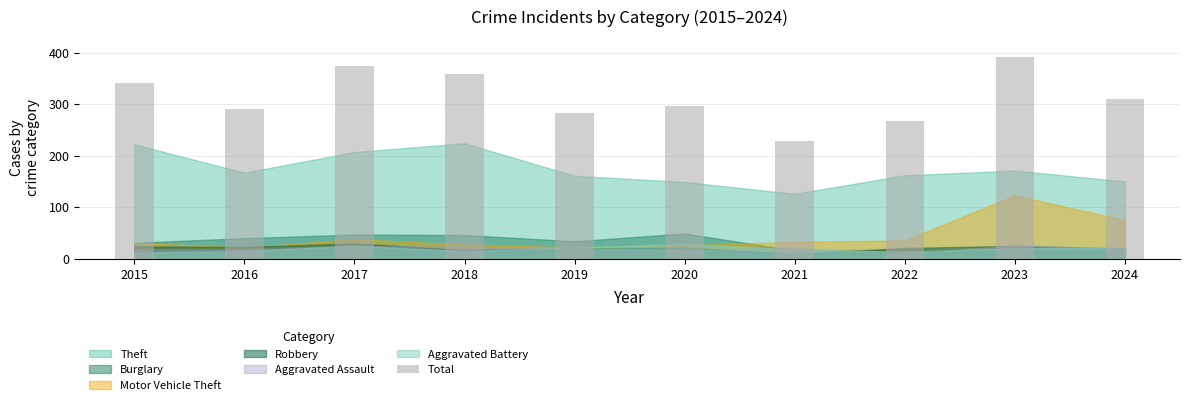

The value at 2023 is 554. True or false?

False